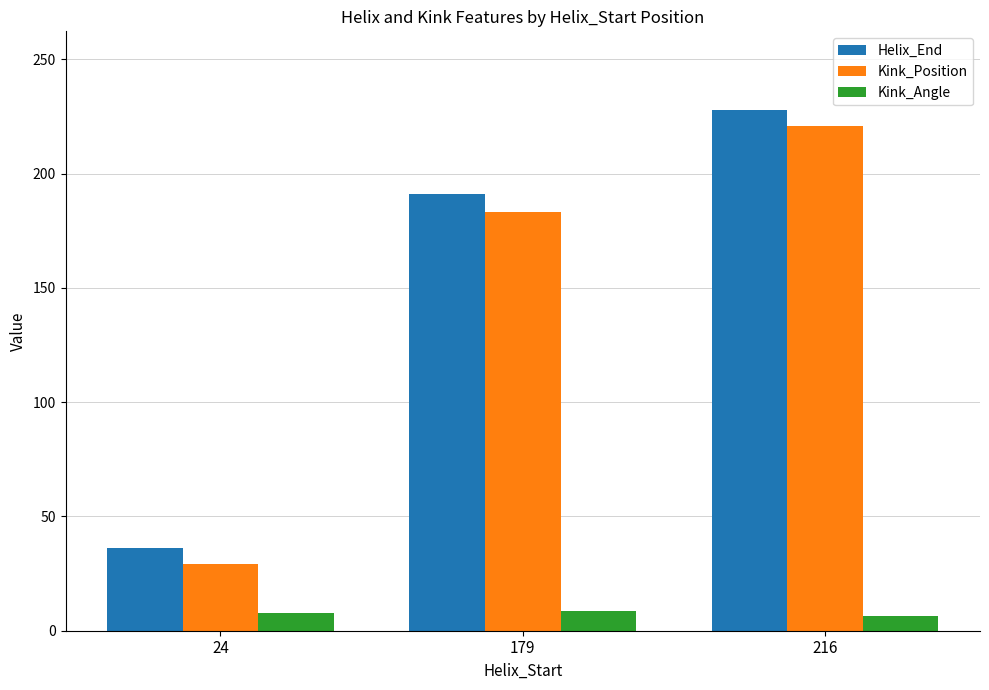

At 216, list the series in order from smallest to largest.

Kink_Angle, Kink_Position, Helix_End